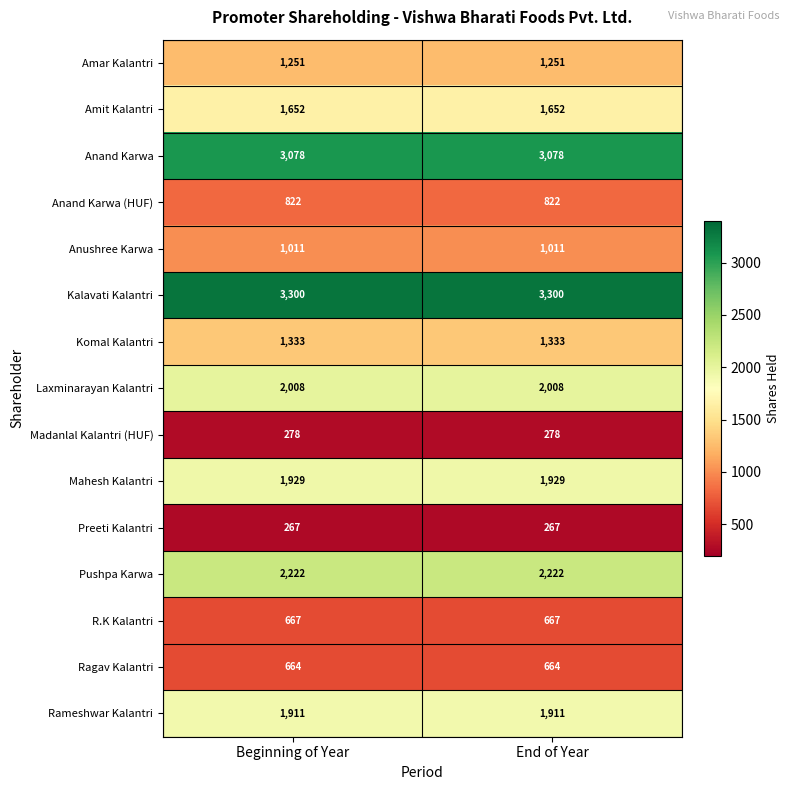

Reading right to left, what are all the values shown in this chart?

Amar Kalantri: End of Year=1251	Beginning of Year=1251
Amit Kalantri: End of Year=1652	Beginning of Year=1652
Anand Karwa: End of Year=3078	Beginning of Year=3078
Anand Karwa (HUF): End of Year=822	Beginning of Year=822
Anushree Karwa: End of Year=1011	Beginning of Year=1011
Kalavati Kalantri: End of Year=3300	Beginning of Year=3300
Komal Kalantri: End of Year=1333	Beginning of Year=1333
Laxminarayan Kalantri: End of Year=2008	Beginning of Year=2008
Madanlal Kalantri (HUF): End of Year=278	Beginning of Year=278
Mahesh Kalantri: End of Year=1929	Beginning of Year=1929
Preeti Kalantri: End of Year=267	Beginning of Year=267
Pushpa Karwa: End of Year=2222	Beginning of Year=2222
R.K Kalantri: End of Year=667	Beginning of Year=667
Ragav Kalantri: End of Year=664	Beginning of Year=664
Rameshwar Kalantri: End of Year=1911	Beginning of Year=1911